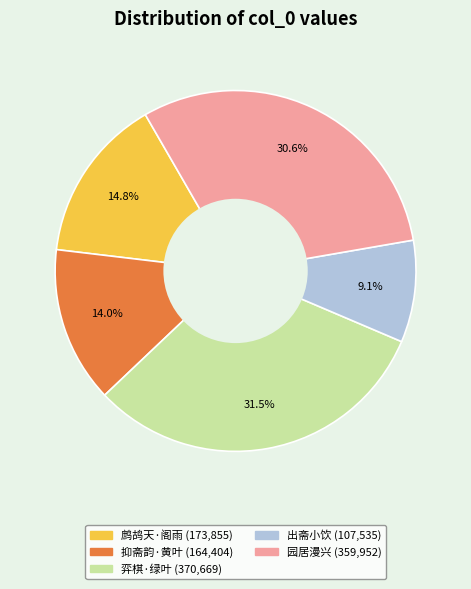

Is there any slice that represents more than half of the pie?

No